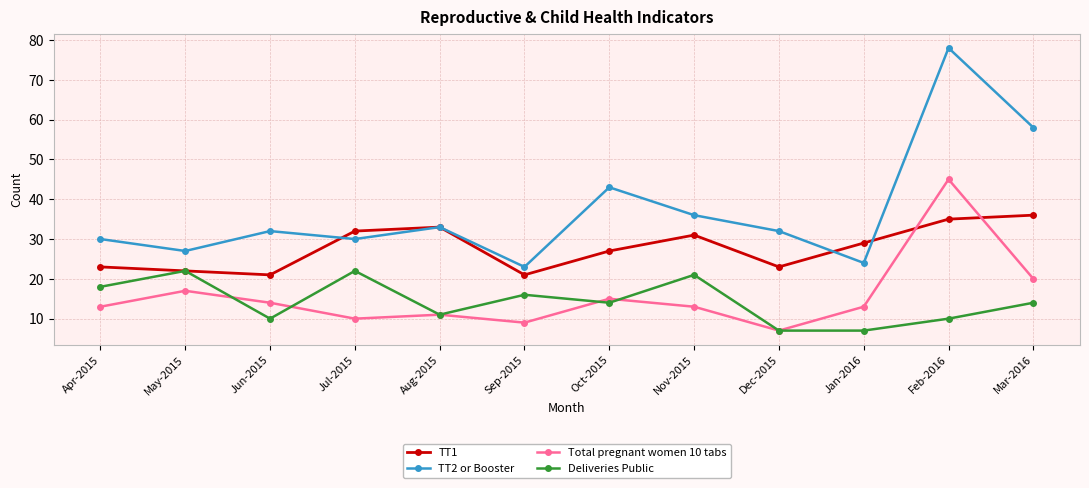

The TT1 series shows 23 at Dec-2015. True or false?

True